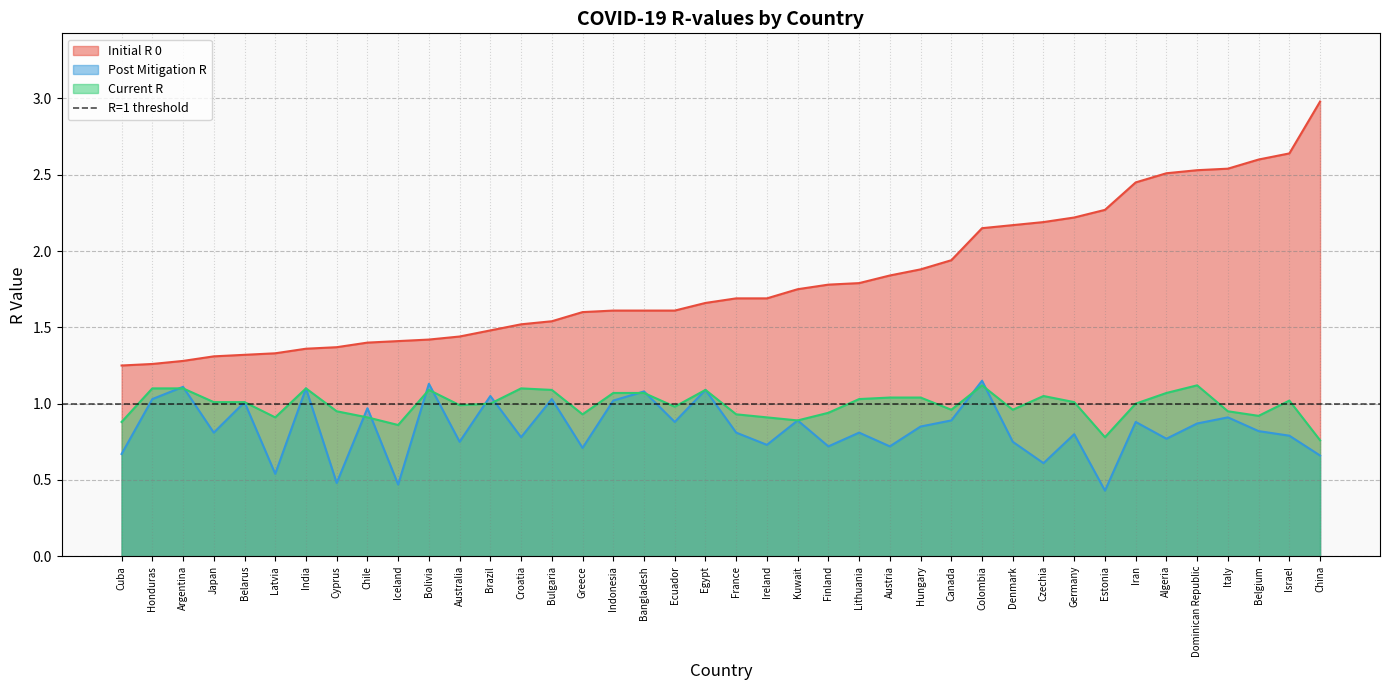

What are all the series names shown in the legend?

initial_r_0, post_mitigation_r, current_r